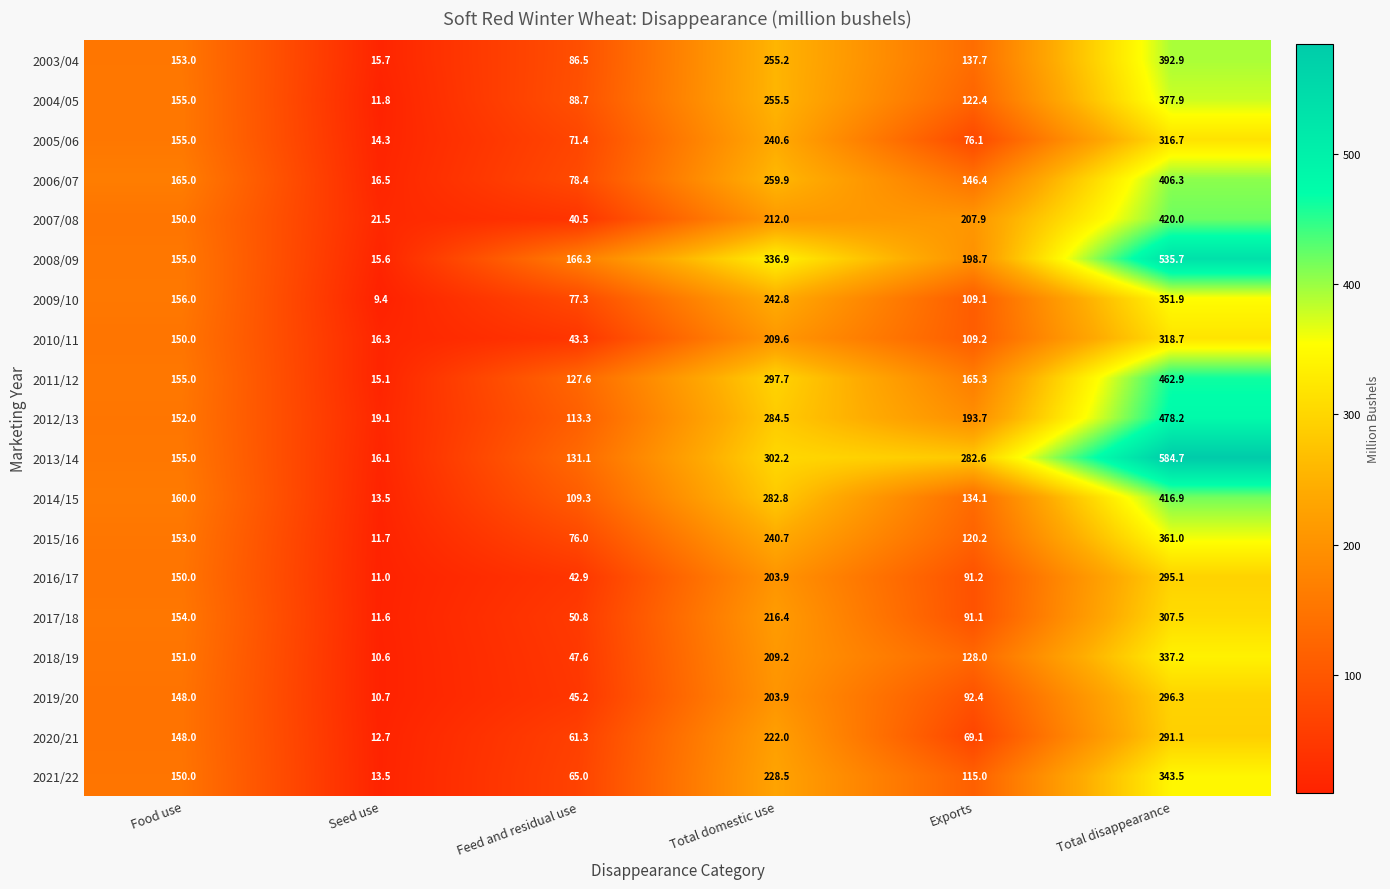

Rank the series at Exports from highest to lowest value.

2013/14, 2007/08, 2008/09, 2012/13, 2011/12, 2006/07, 2003/04, 2014/15, 2018/19, 2004/05, 2015/16, 2021/22, 2010/11, 2009/10, 2019/20, 2016/17, 2017/18, 2005/06, 2020/21